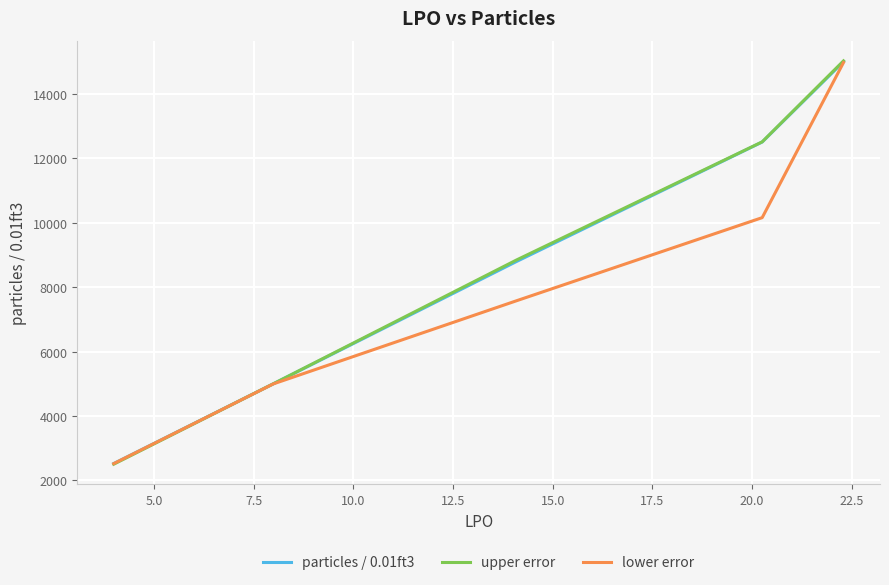

What is the average value of the lower error series?

8047.8